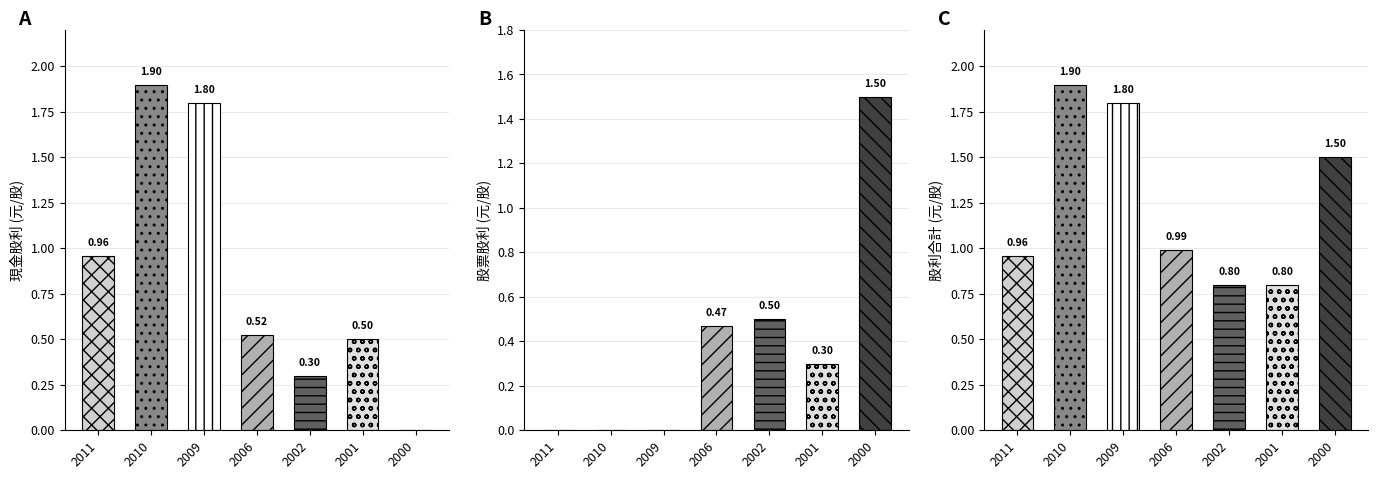

Where is 股利合計 nearest to the value 1?

2006